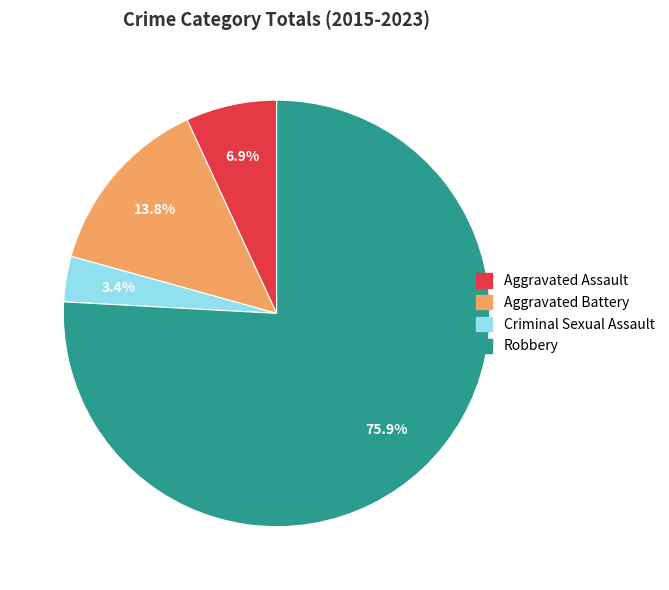

Count the number of slices in the pie.

4